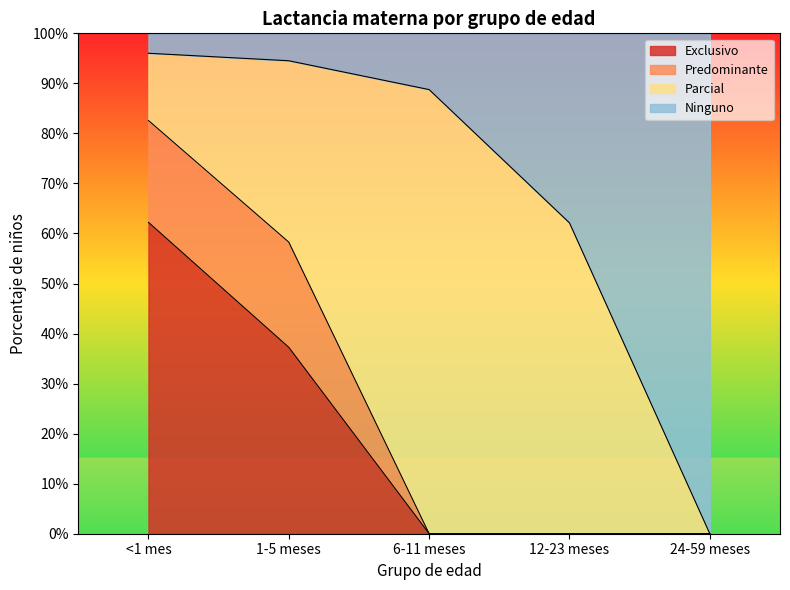

The value of Exclusivo at <1 mes is 0.6. True or false?

True